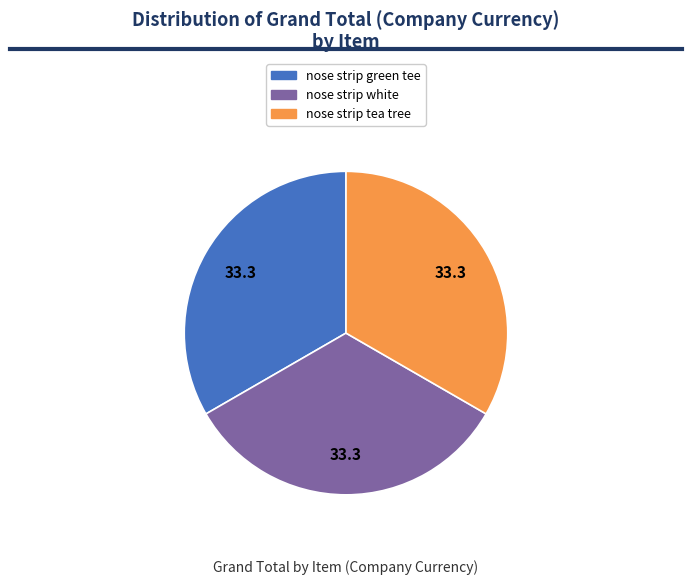

True or false: nose strip white accounts for 45% of the total.

False